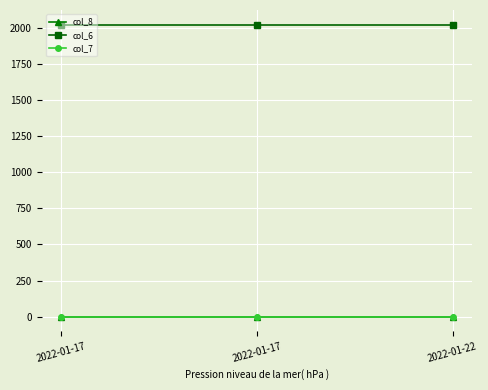

Is this an area chart (filled region under the line)?

No